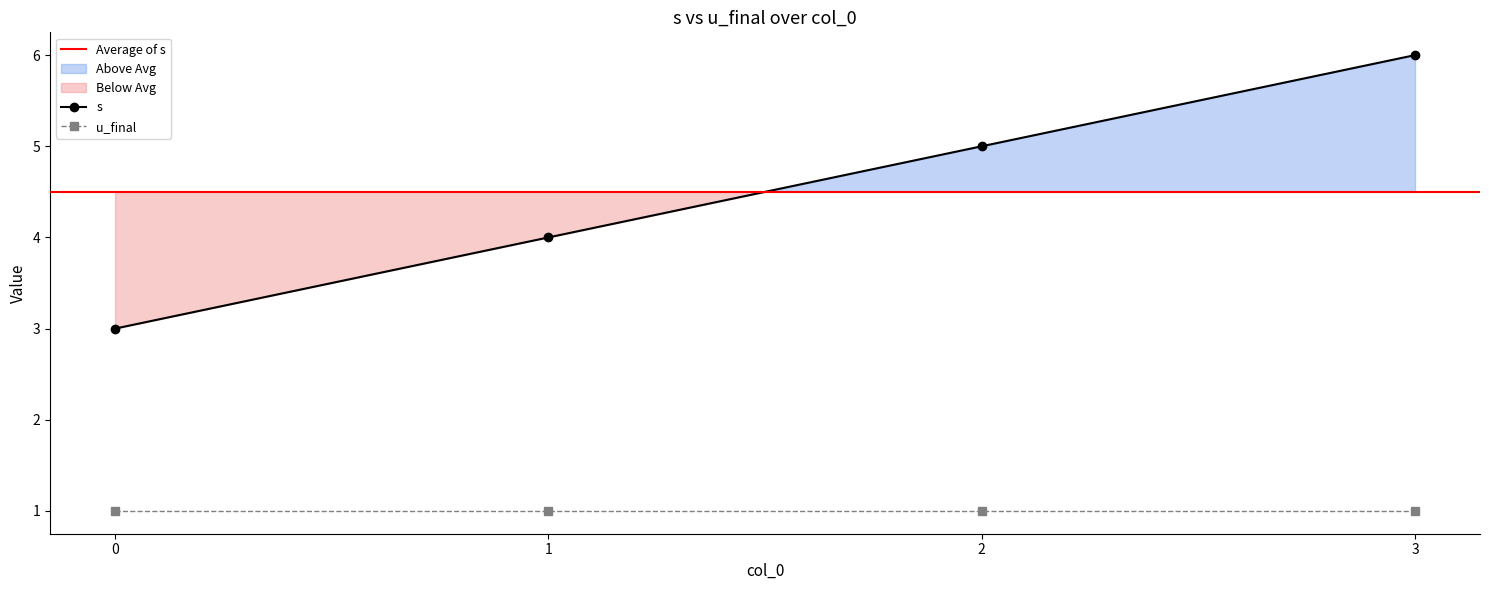

What is the maximum value shown in the chart?

6